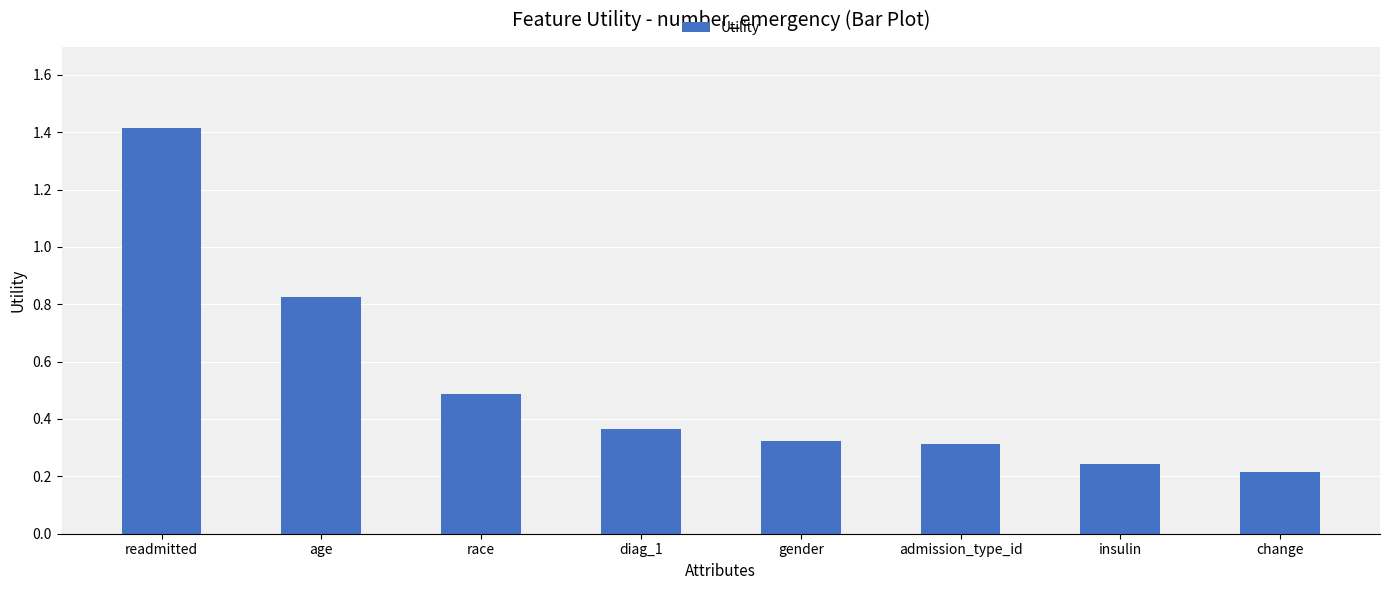

Which has a higher value, age or admission_type_id?

age